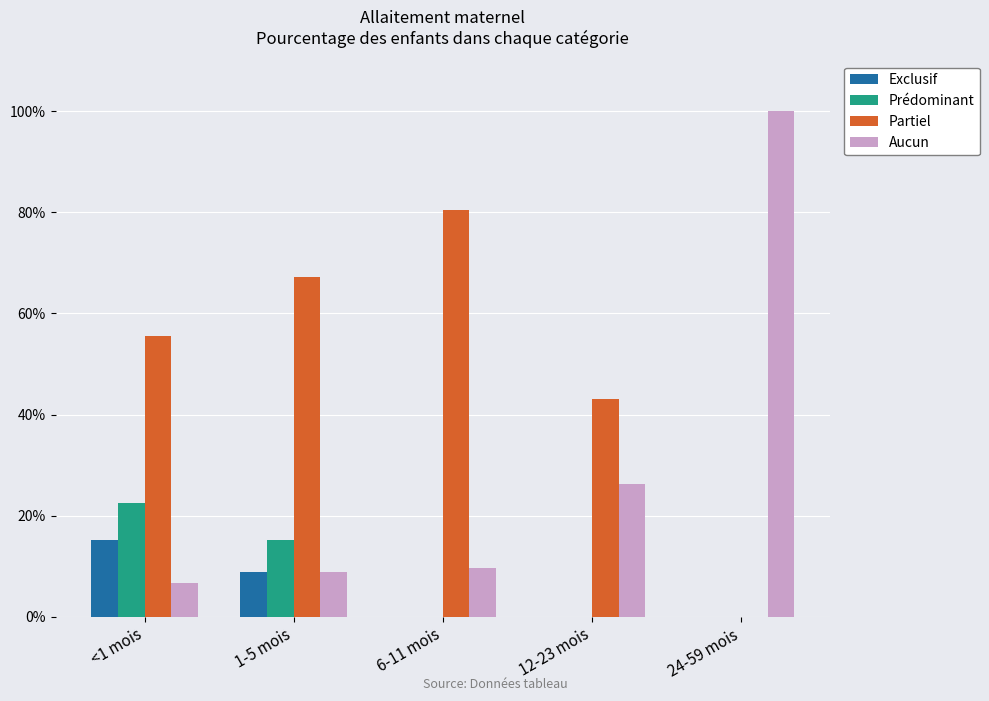

Reading left to right, list all the values displayed in this chart.

Exclusif: 0.2	0.1	0.0	0.0	0.0
Prédominant: 0.2	0.2	0.0	0.0	0.0
Partiel: 0.6	0.7	0.8	0.4	0.0
Aucun: 0.1	0.1	0.1	0.3	1.0